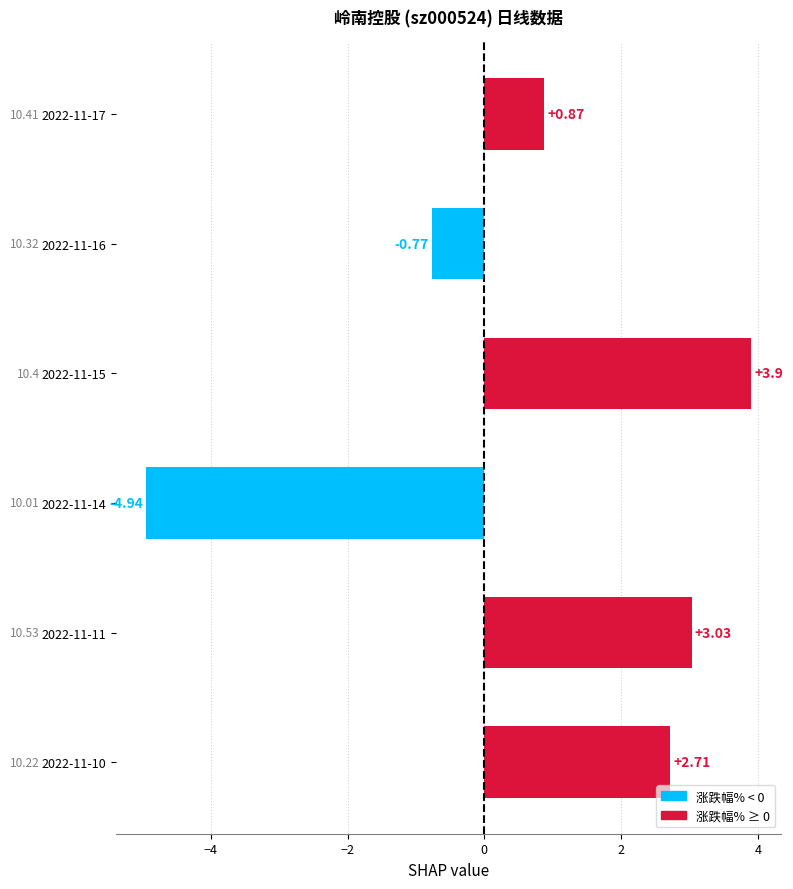

What is the difference between the maximum and second lowest values?

4.7